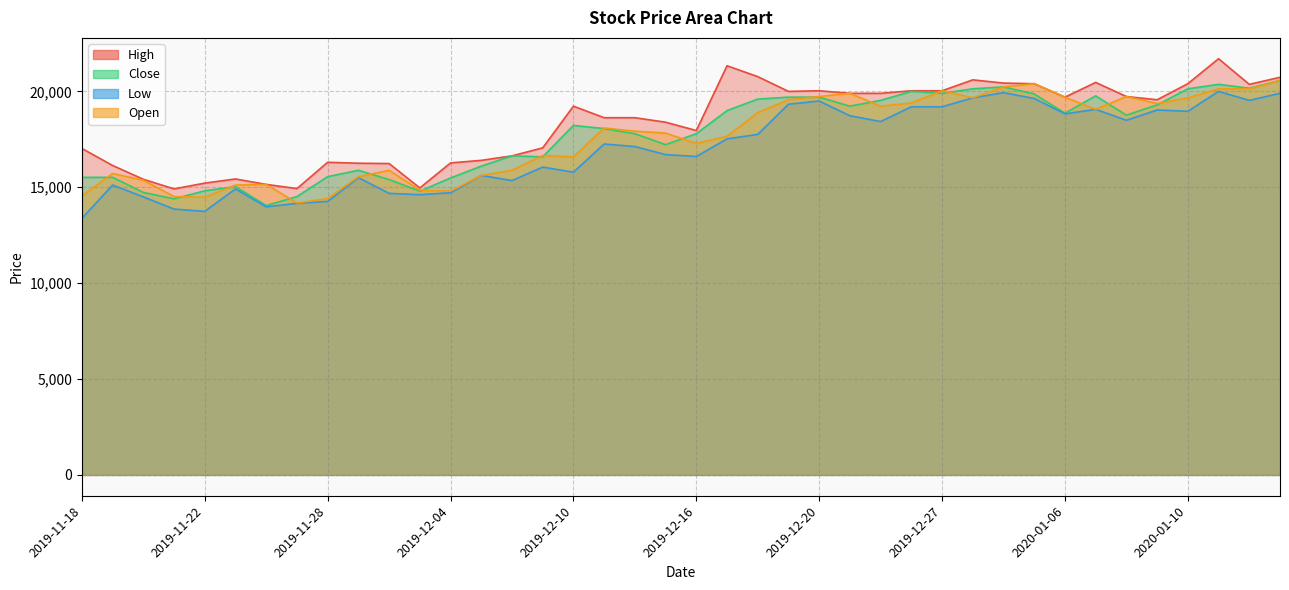

Which series has the widest spread of values?

High